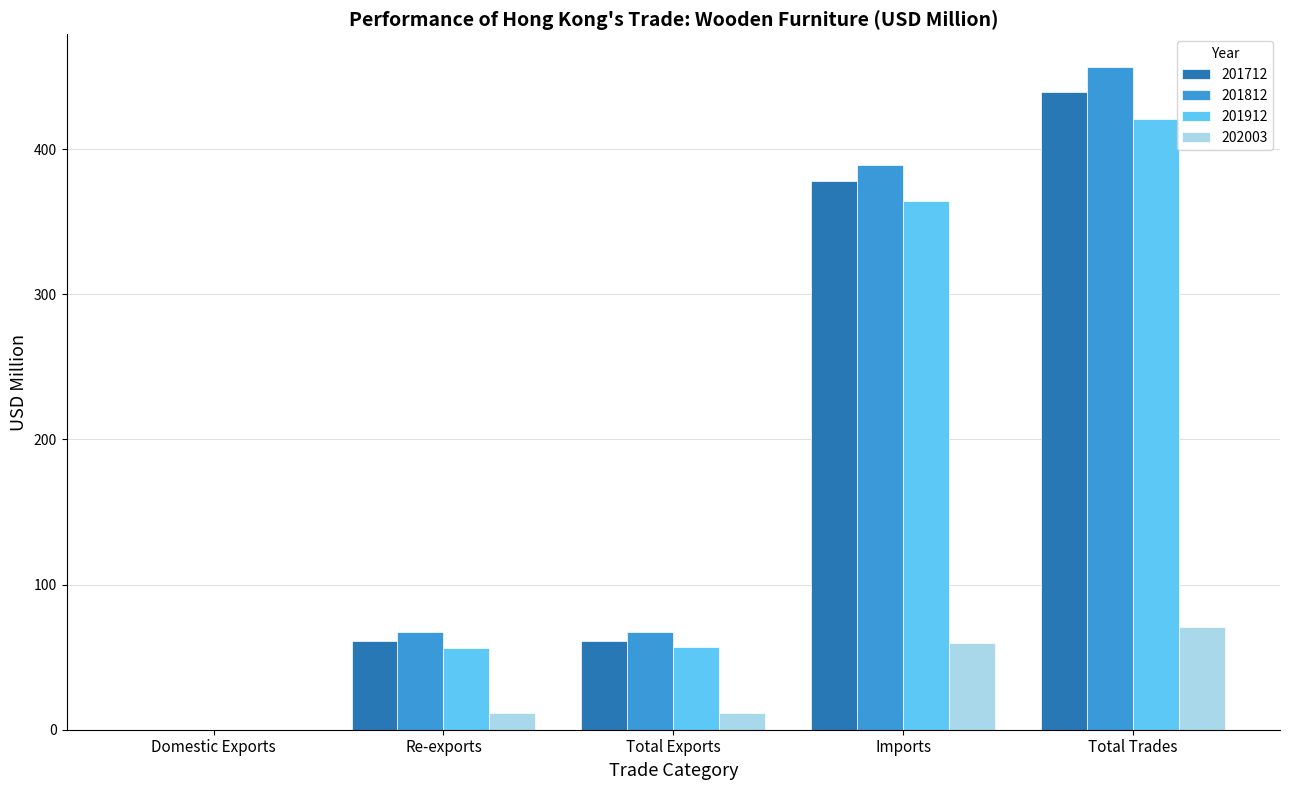

Where does the 201912 series first go above 56?

Re-exports